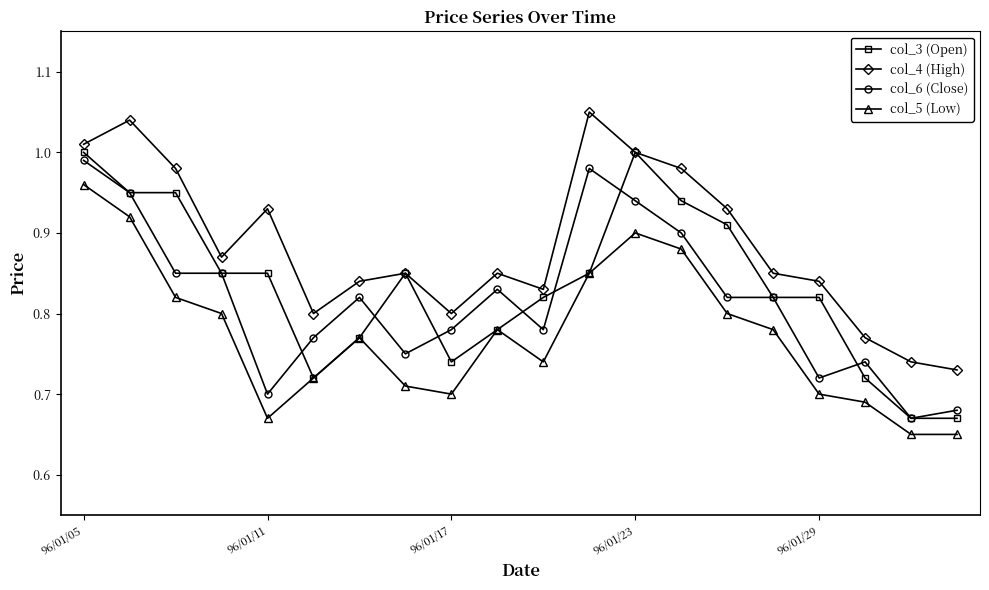

What is the difference between the maximum and minimum values in the col_5 (Low) series?

0.3